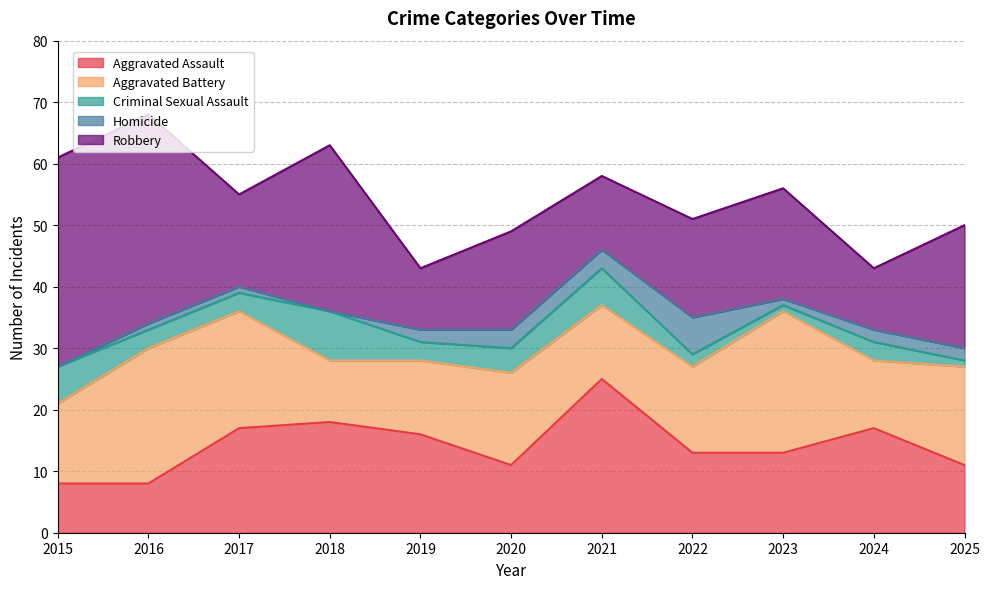

The value of Aggravated Battery at 2022 is 14. True or false?

True